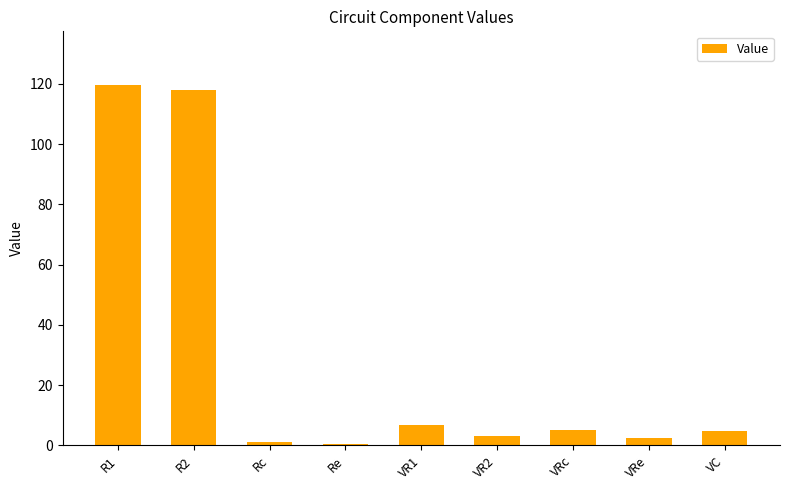

What is the difference between the maximum and minimum values?

119.0